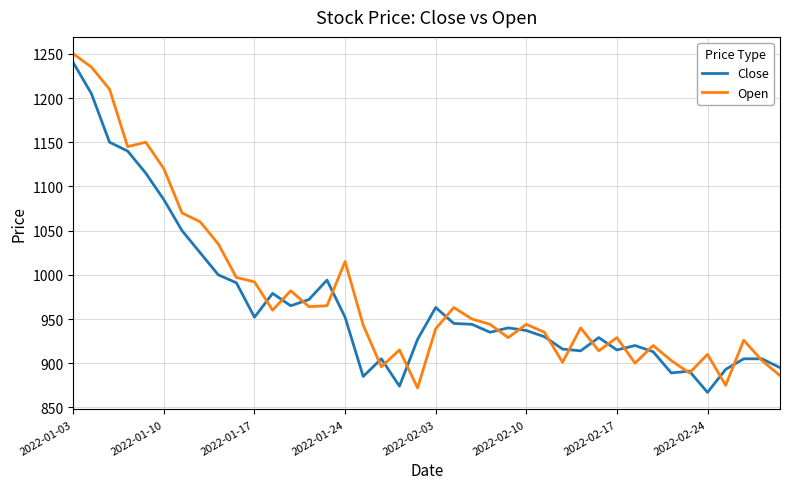

Which series has the largest range (max minus min)?

Open